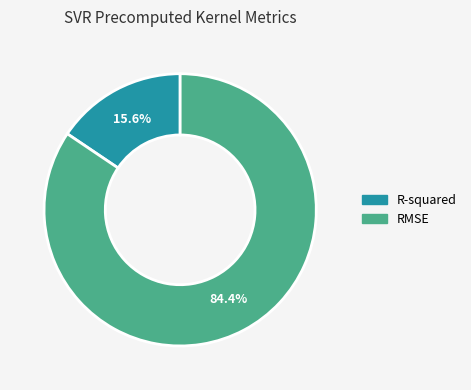

Approximately how many times larger is the value at R-squared compared to RMSE?

0.2